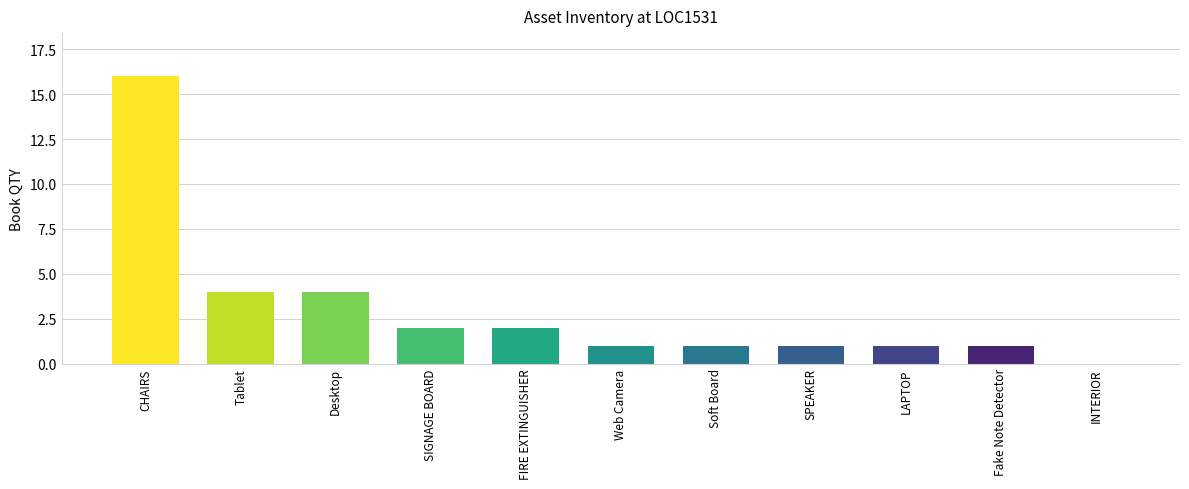

What is the sum of all values?

33